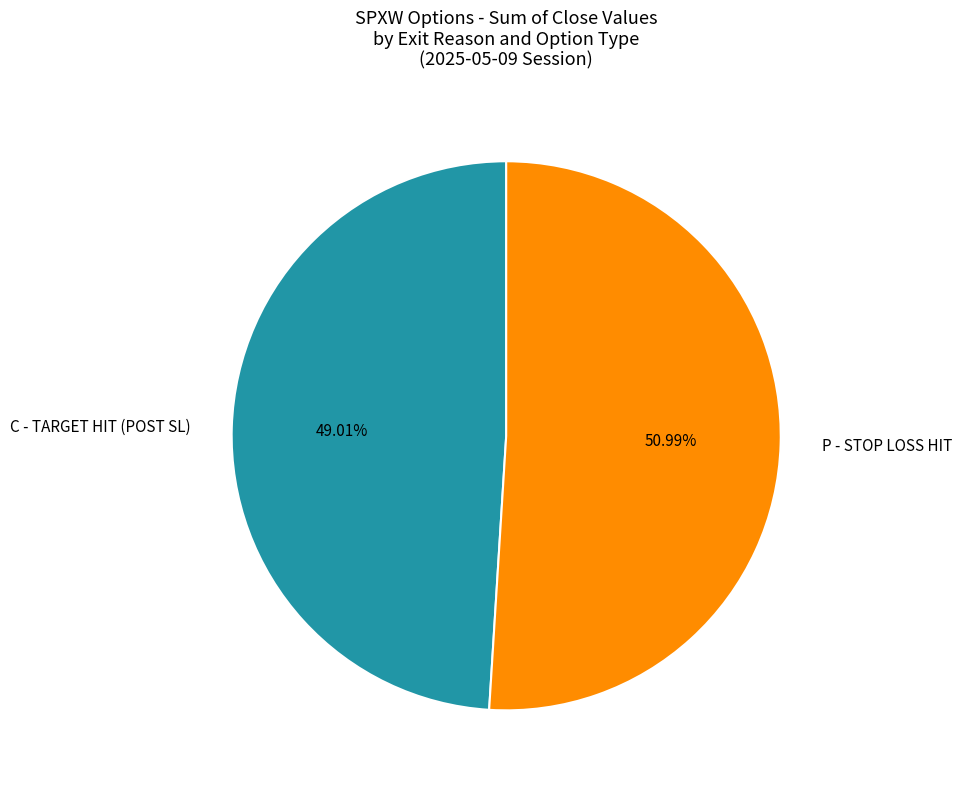

Approximately how many times larger is the value at C - TARGET HIT (POST SL) compared to P - STOP LOSS HIT?

1.0